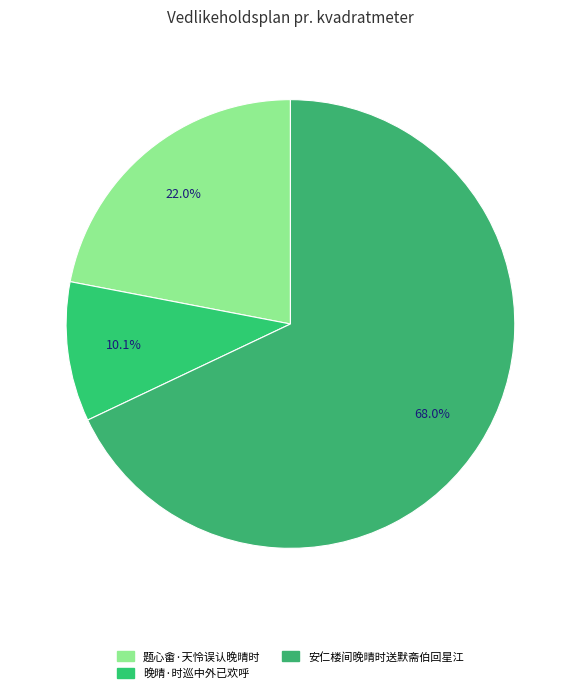

Count the number of slices in the pie.

3